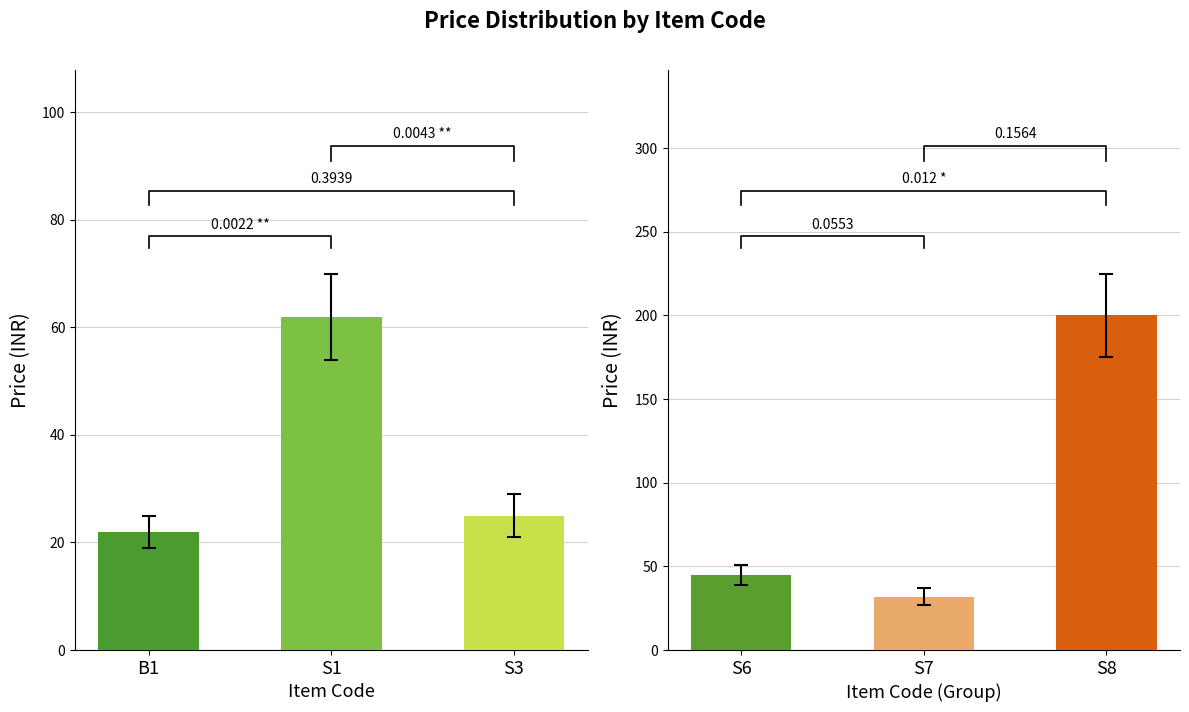

The TOTAL series shows 45 at S6. True or false?

True